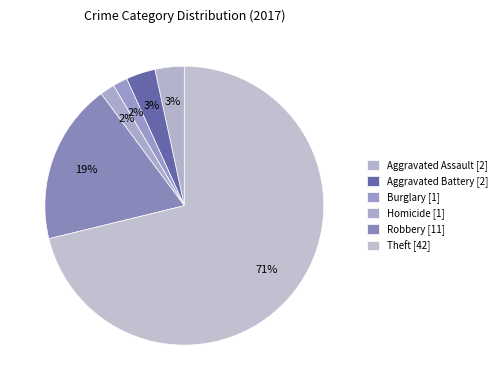

What is the largest slice in the pie chart?

Theft